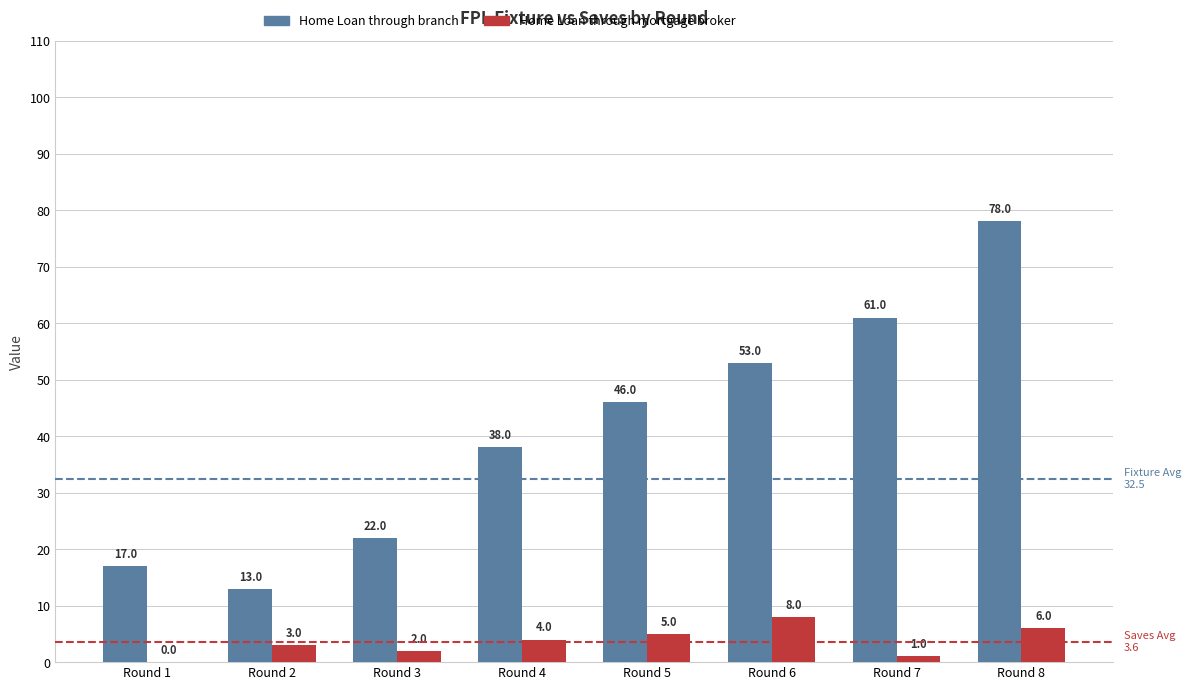

At which category is the sum across all series the highest?

Round 8